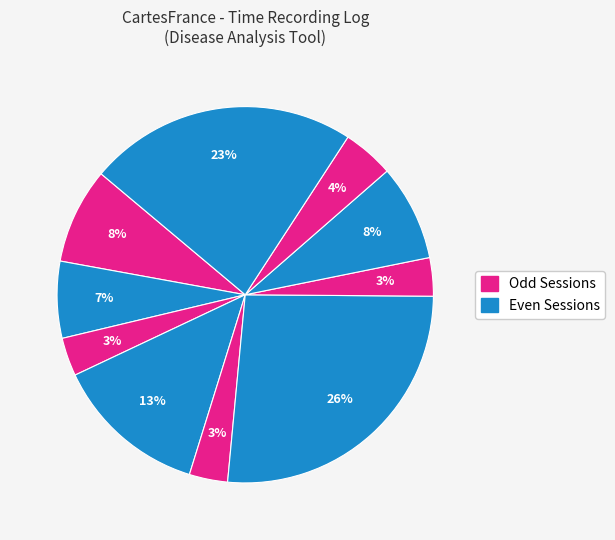

How many slices are in this pie chart?

10